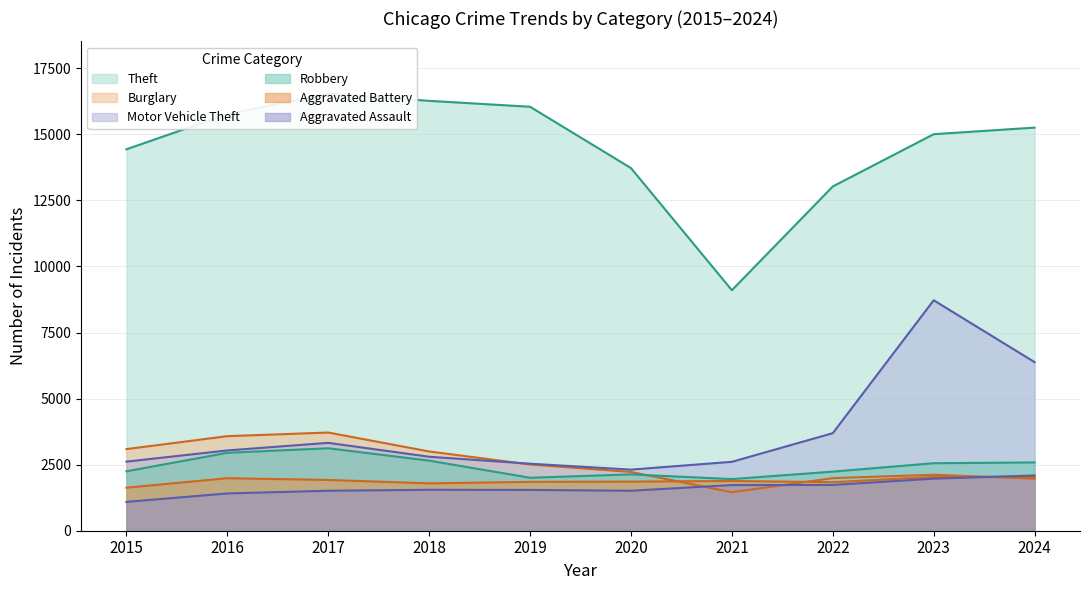

How many interior local peaks does the Theft series have?

1